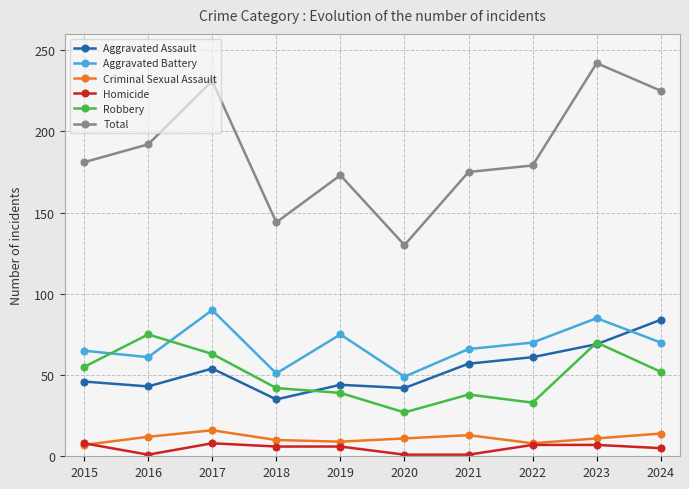

Is the value of Robbery at 2023 greater than the value of Total at 2016?

No